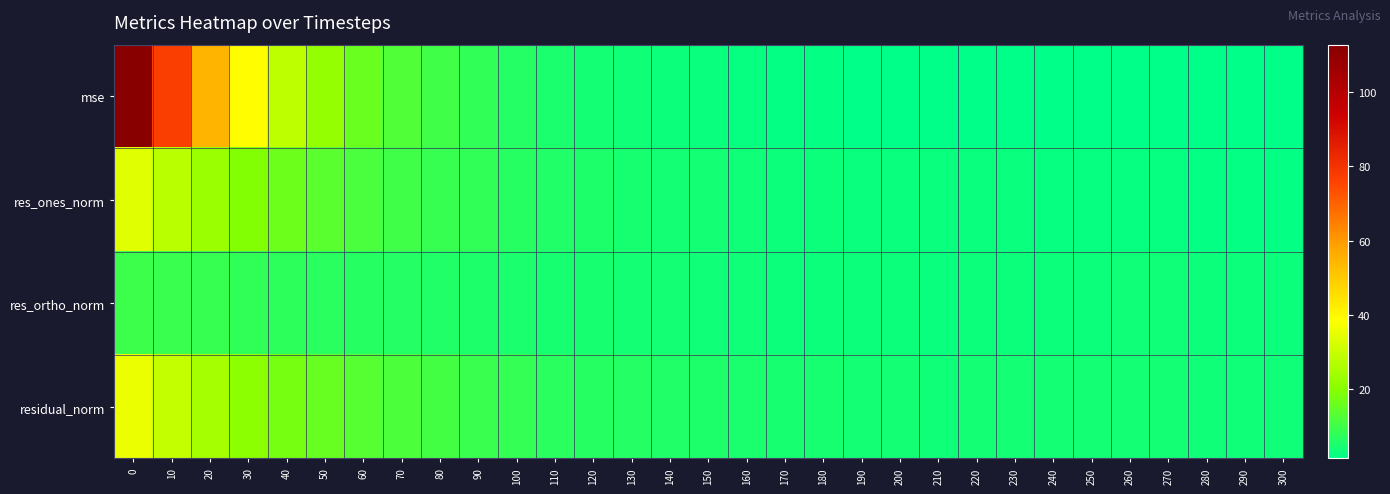

Which category has the lowest value across all series?

290